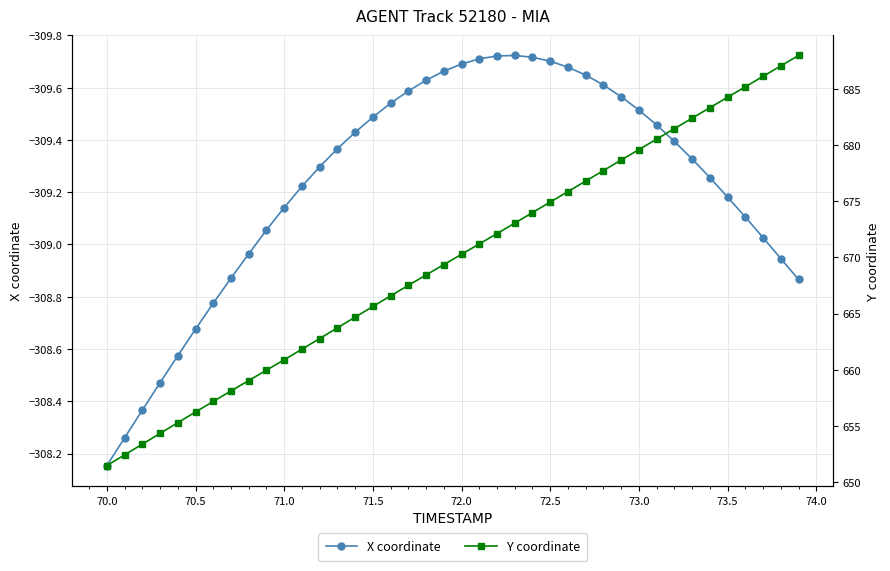

Where does the X coordinate series first go above -309?

70.0